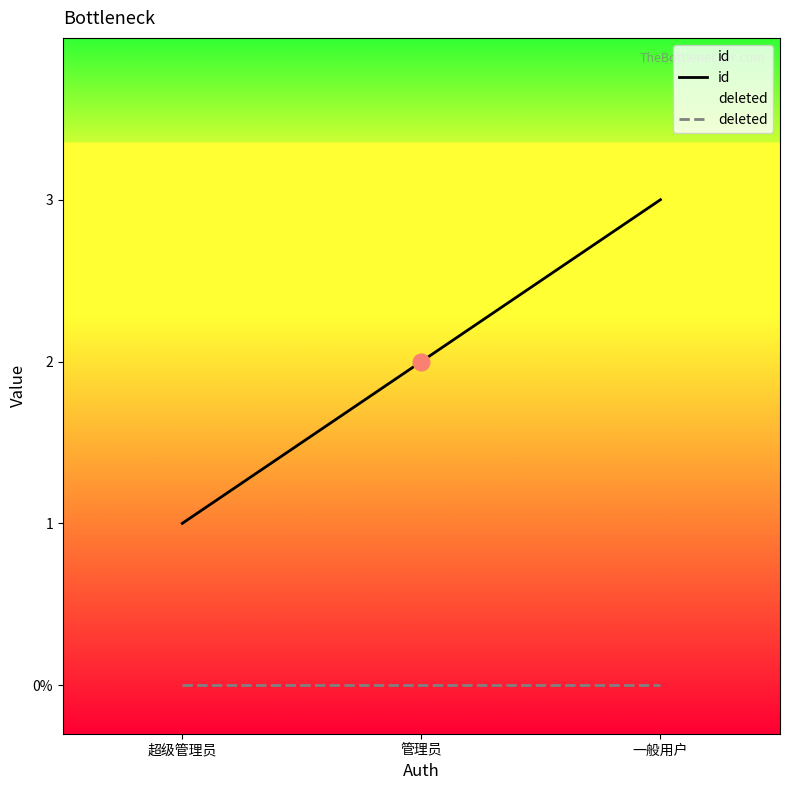

How many id values are between 1 and 3?

3